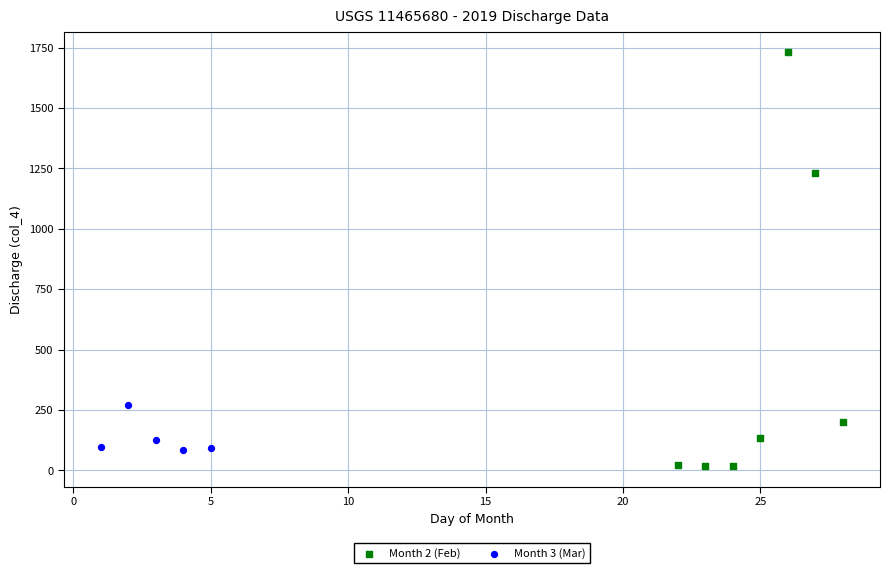

Which series reaches the maximum Y coordinate?

Month 2 (Feb)